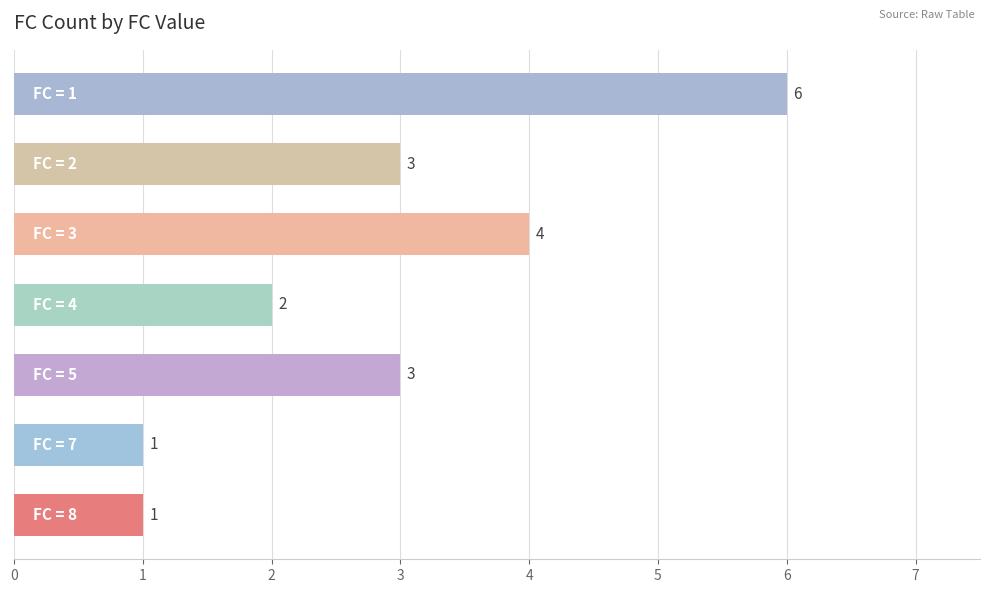

What is the greatest value displayed?

6